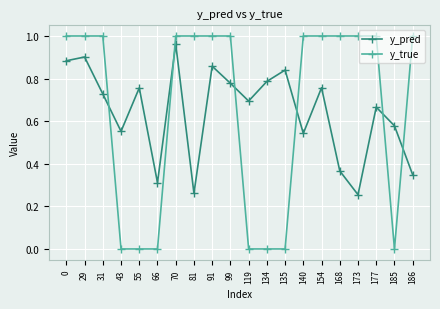

The y_true series shows 0.2 at 70. True or false?

False